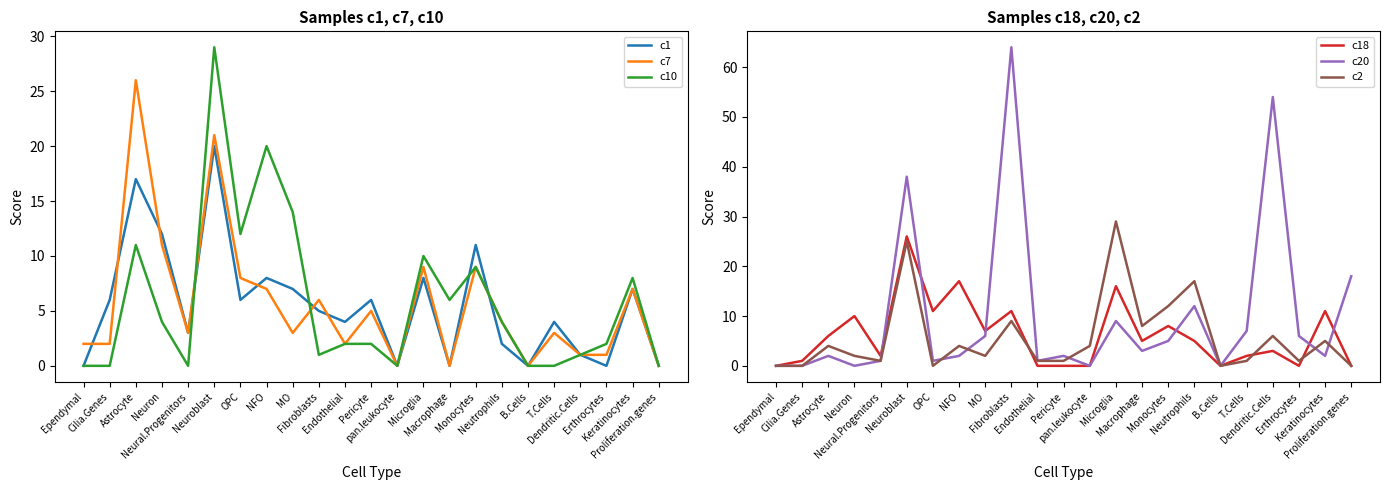

Which series changed the most between Ependymal and Neutrophils?

c2